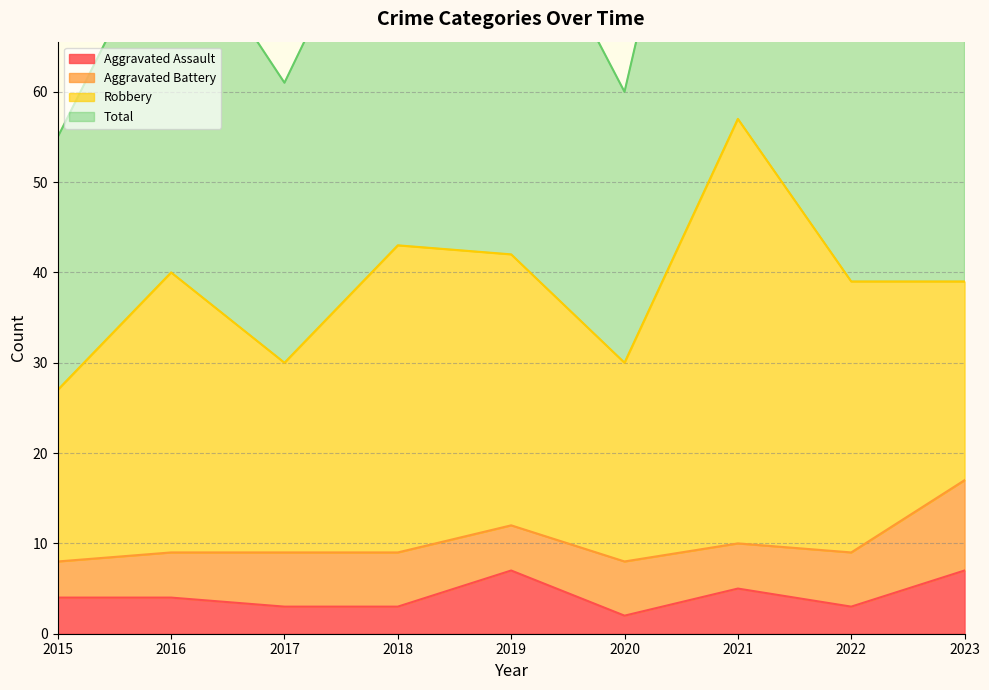

Rank the categories by Total value from lowest to highest.

2015, 2020, 2017, 2022, 2016, 2023, 2019, 2018, 2021